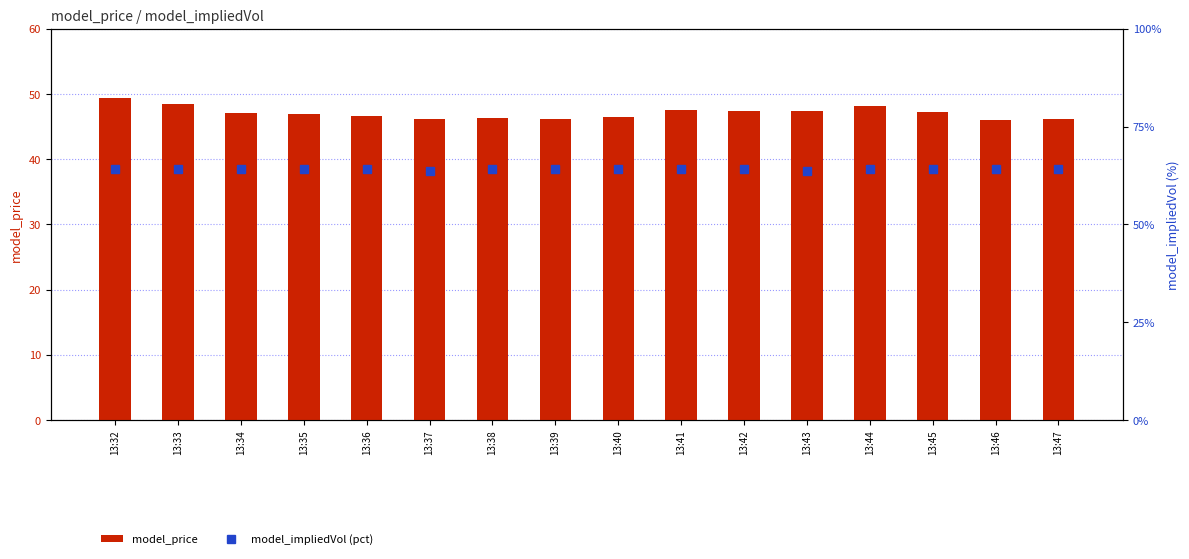

Which category has the highest value in the model_impliedVol (pct) series?

13:32